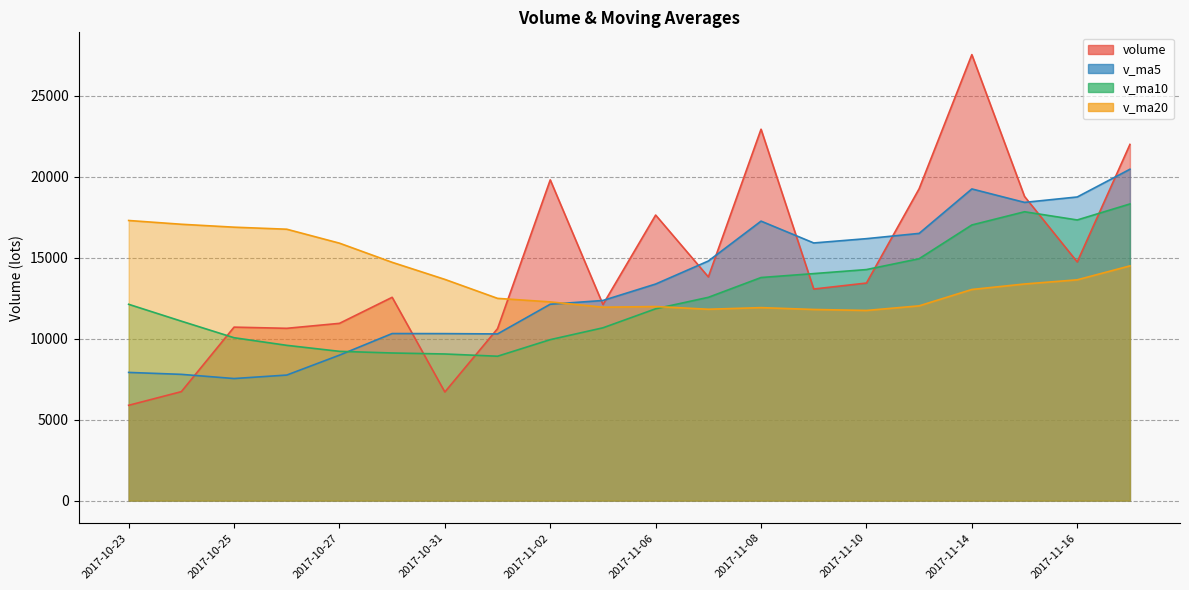

How many categories are shown in the chart?

20